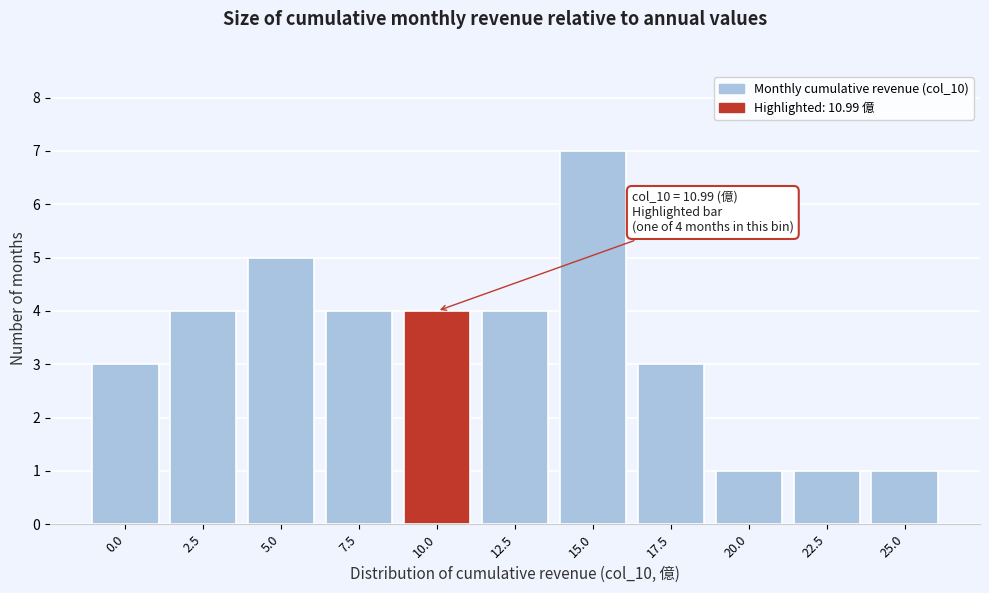

Reading left to right, what are all the values shown in this chart?

0.0=3	2.5=4	5.0=5	7.5=4	10.0=4	12.5=4	15.0=7	17.5=3	20.0=1	22.5=1	25.0=1